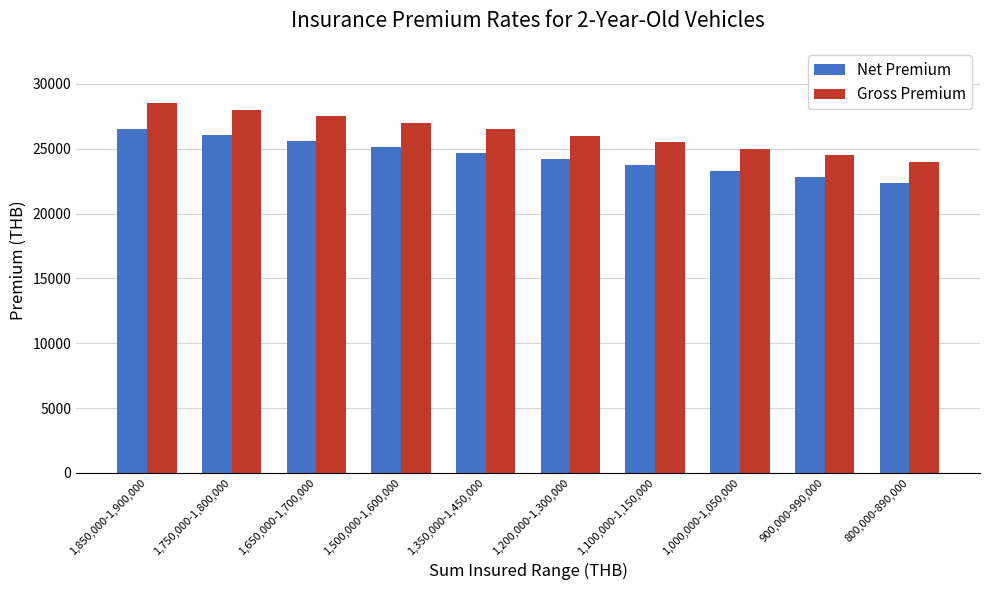

What value does the Net Premium series have at 1,350,000-1,450,000?

24667.4